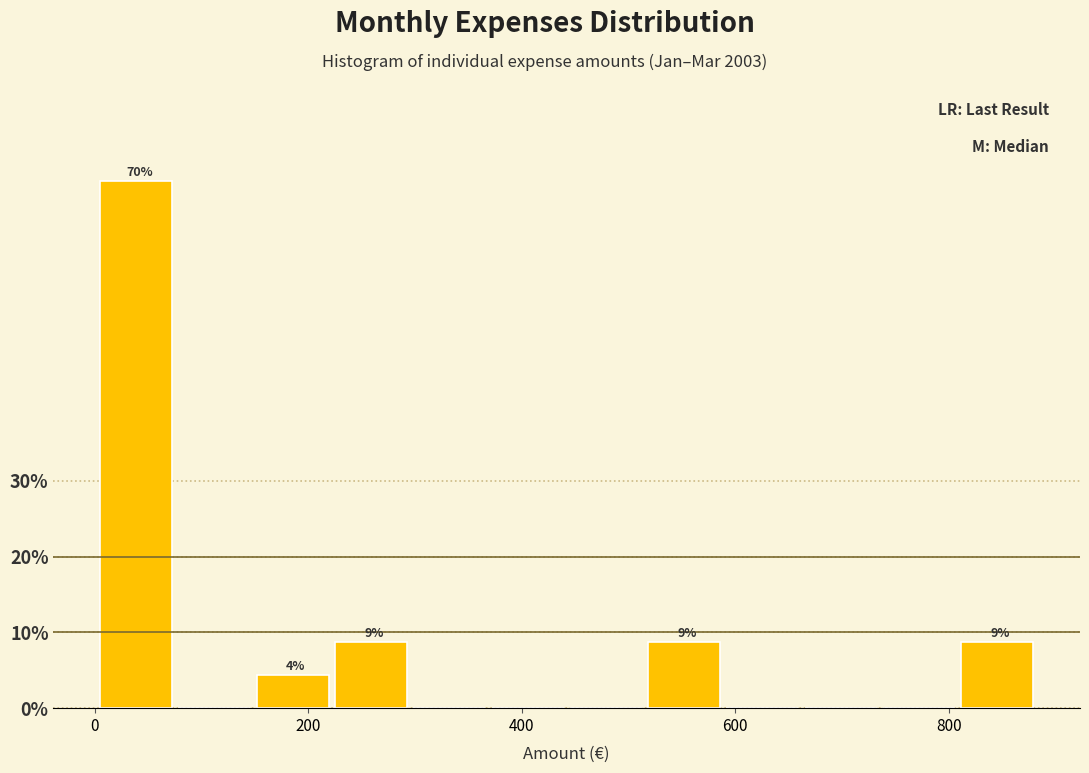

Around what value on the x-axis is the tallest bar? Give the approximate position of its centre, as read against the axis.

40